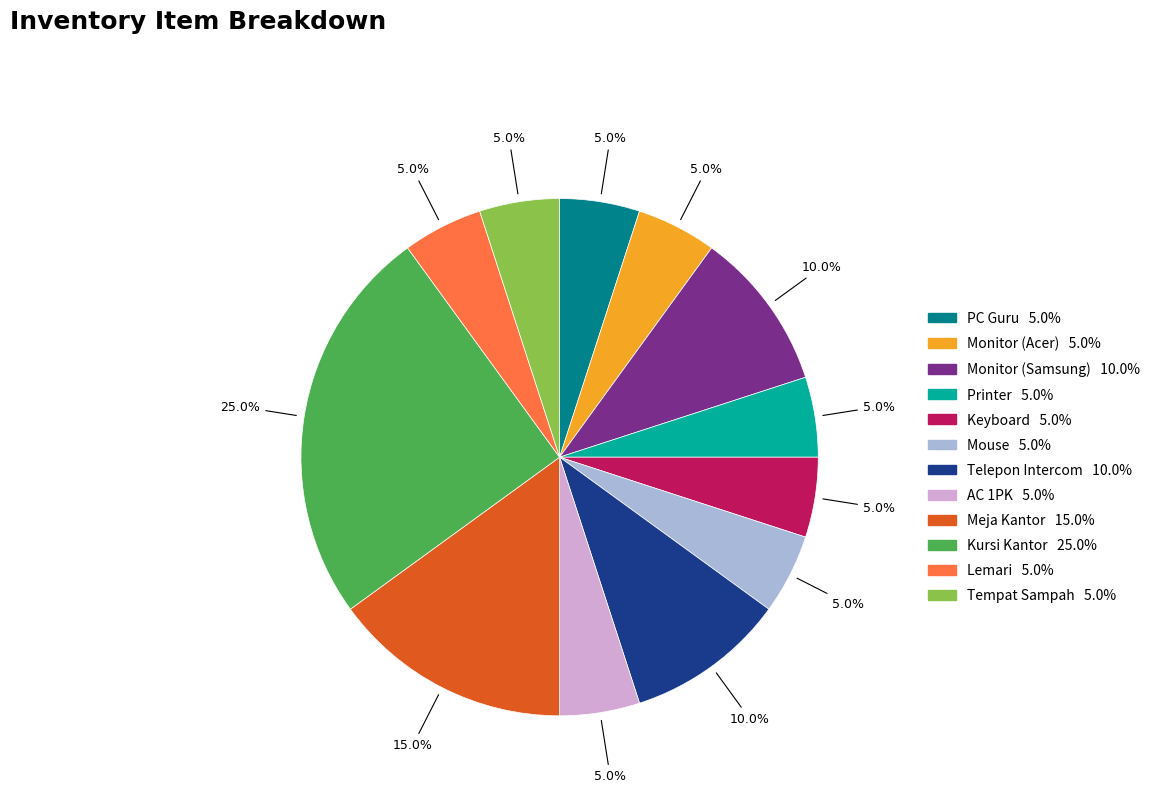

To the nearest percent, what portion does Lemari represent?

5%